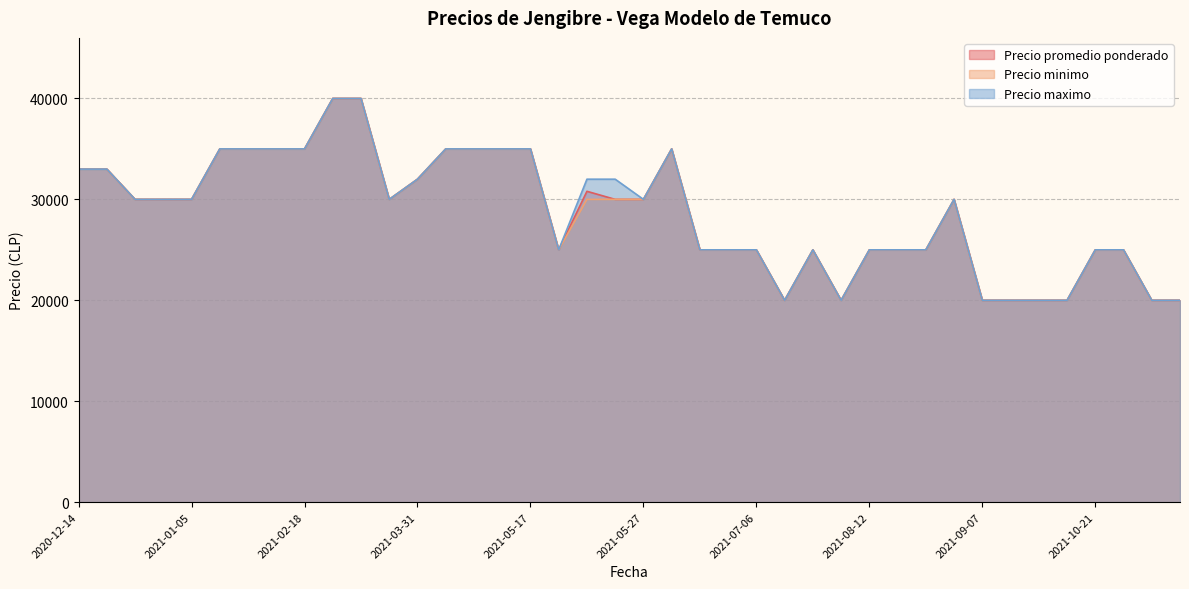

What is the approximate value of Precio promedio ponderado at 2021-07-29, to the nearest 10?

25000